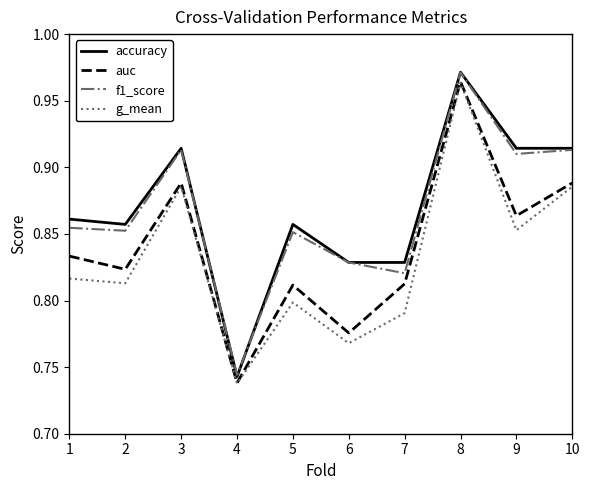

True or false: f1_score and g_mean intersect in this chart.

False